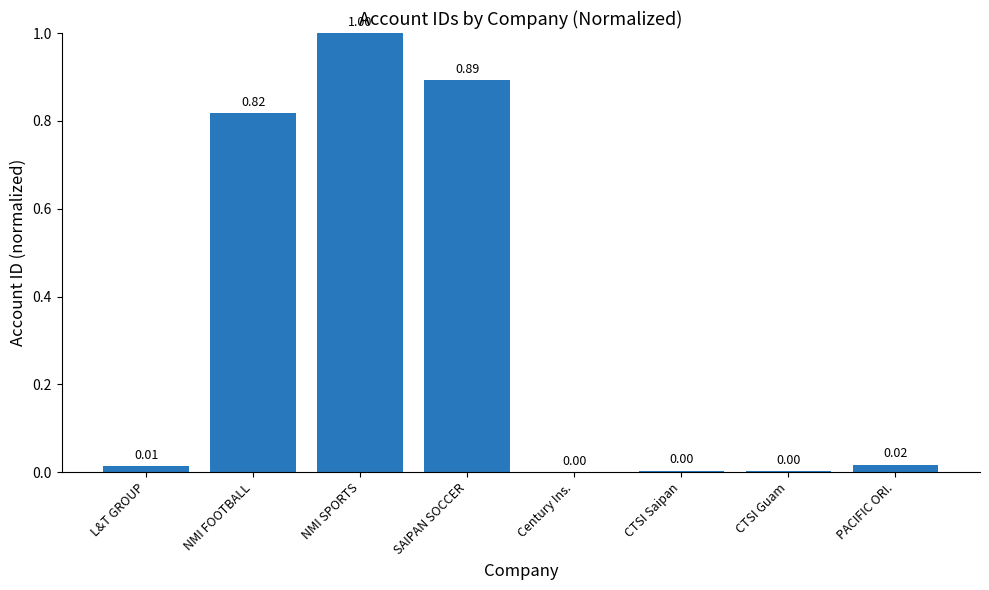

At which category does the chart reach its peak across all series?

NMI SPORTS